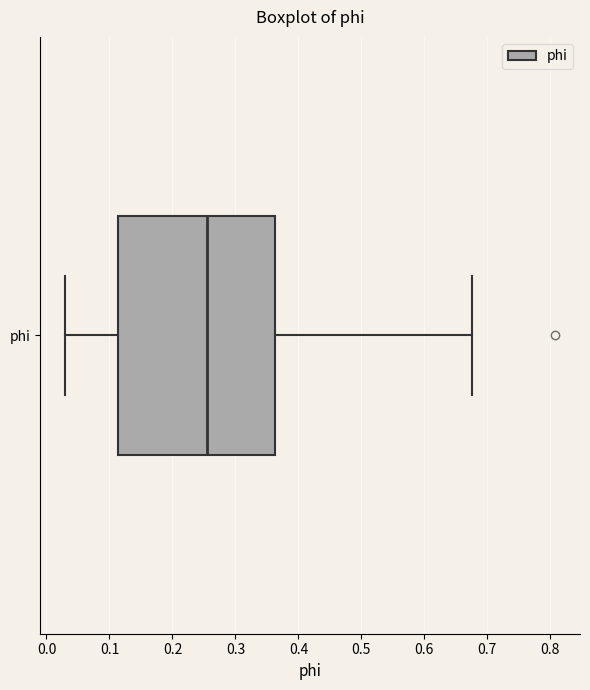

Where does the median line of the box for phi sit on the x-axis? The values are not printed on the chart, so give them approximately, as read against the axis.

0.25